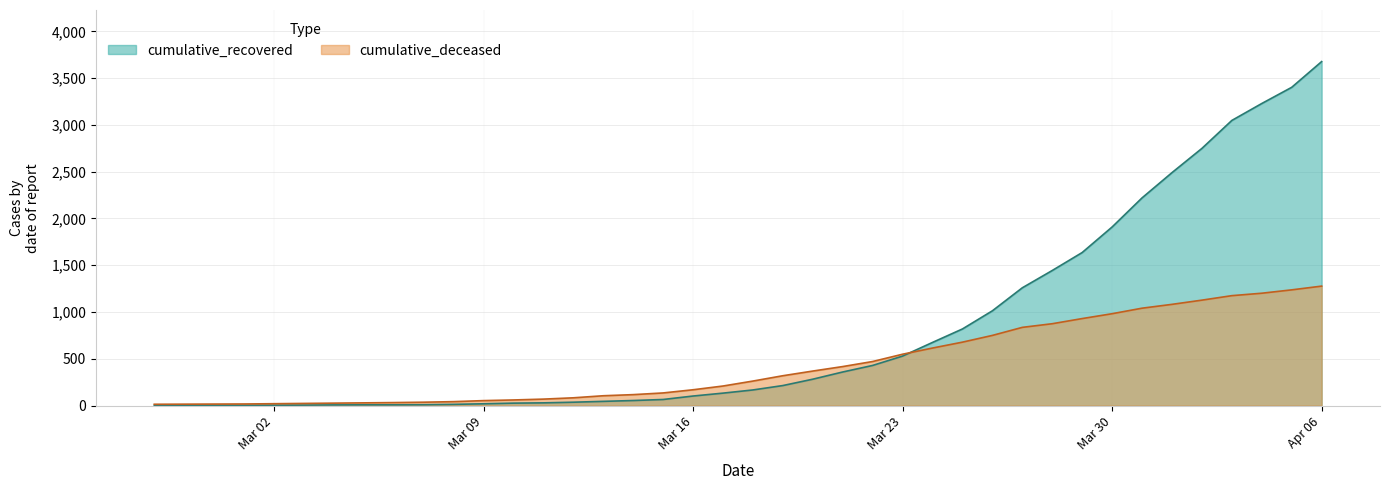

What is the difference between the highest and lowest values at 2020-03-07?

27